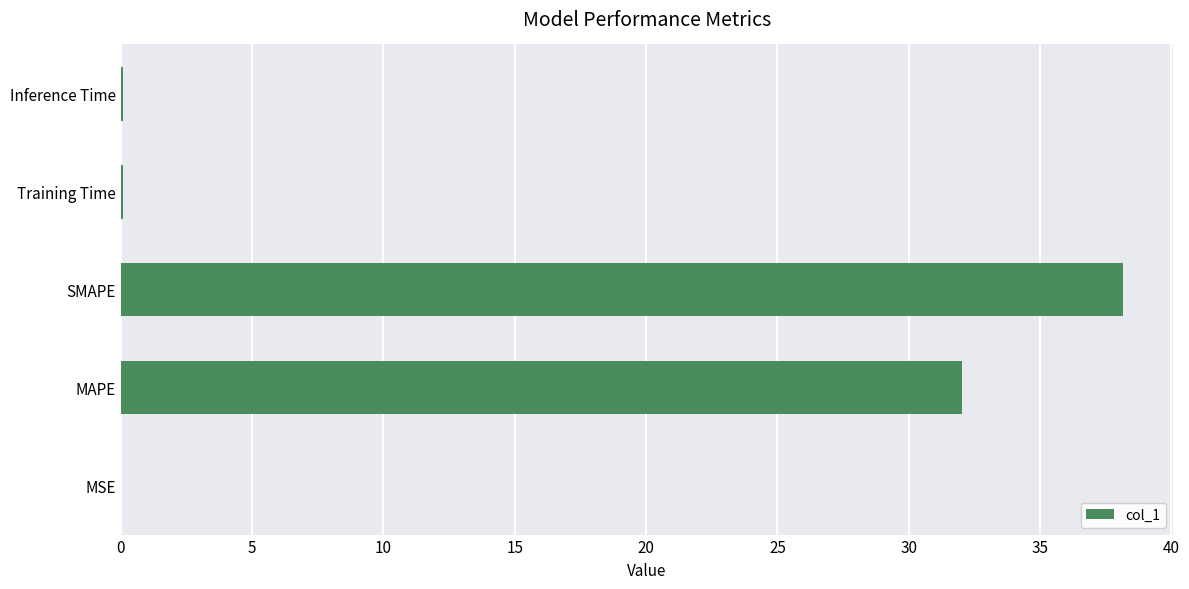

The chart shows a value of 54.5 at MAPE. True or false?

False